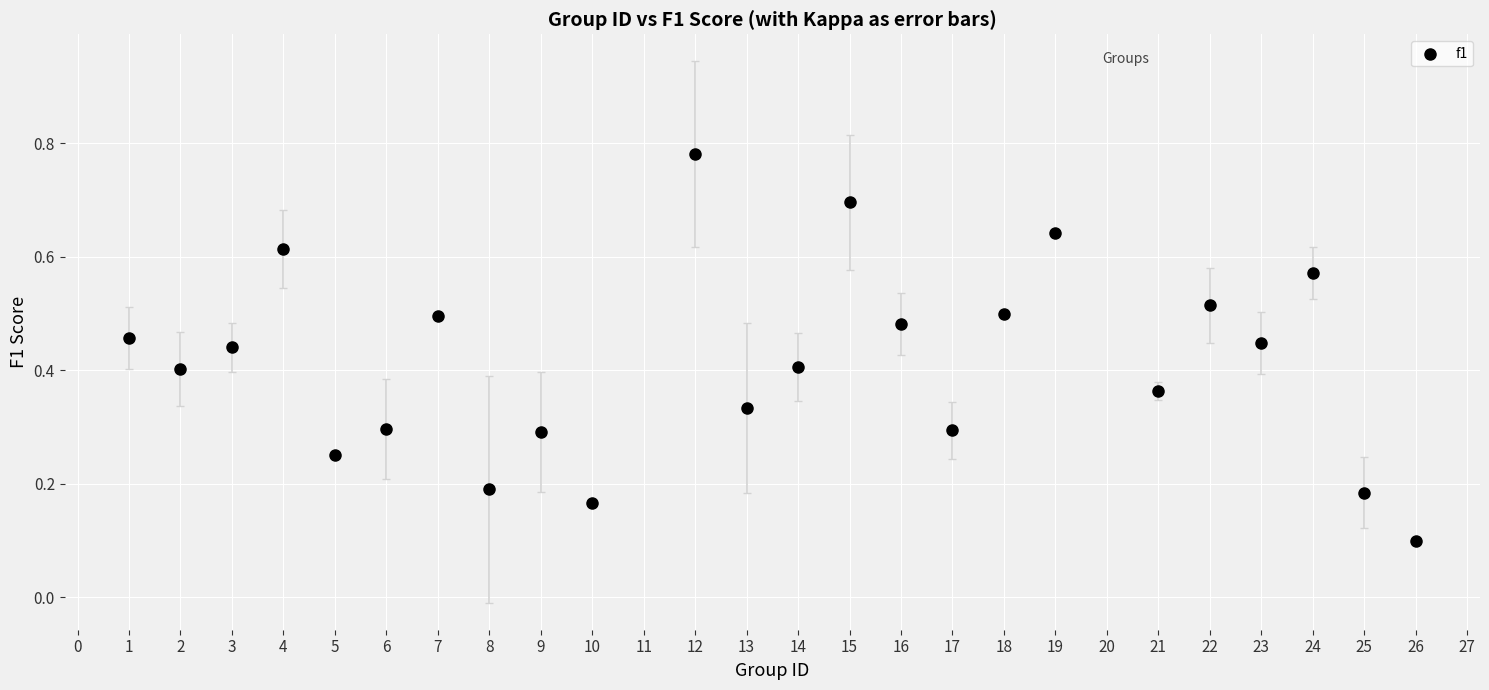

What is the range of X values (max minus min)?

25.0